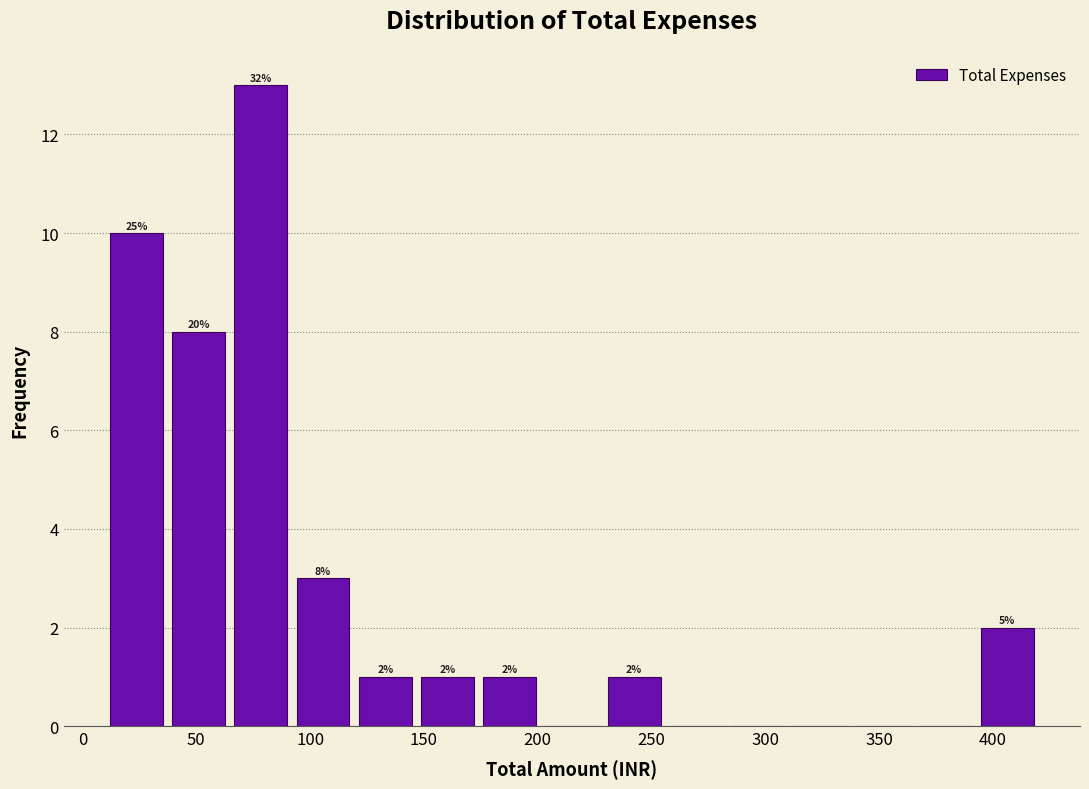

Which range on the x-axis has the tallest bar?

65 to 90